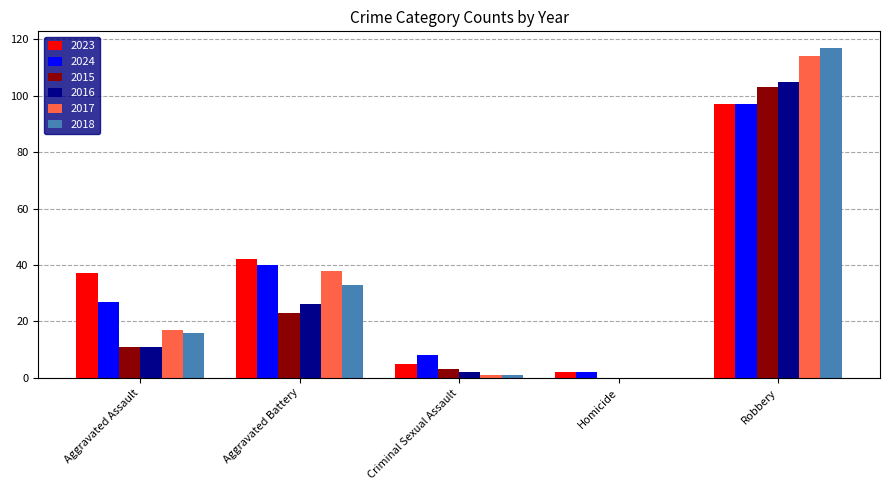

What is the spread (max minus min) of values at Aggravated Assault?

26